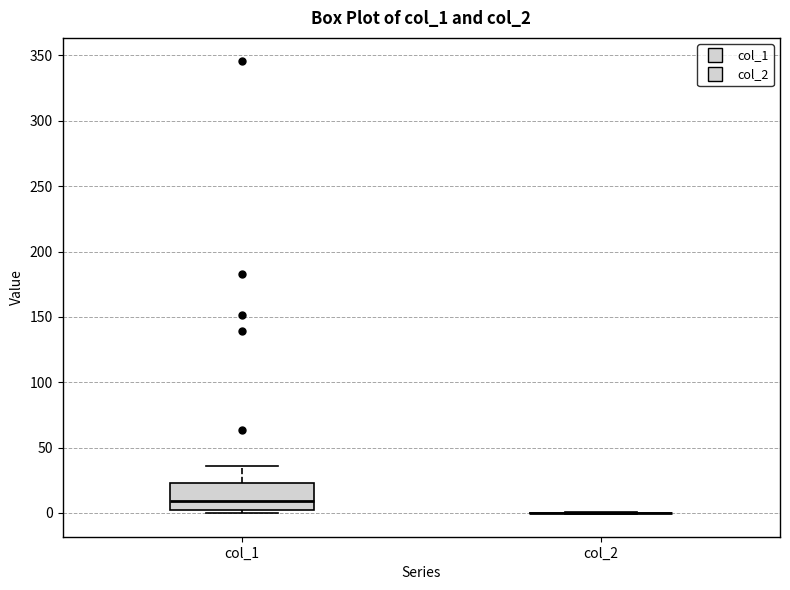

Which box is the tallest, from its lower edge to its upper edge?

col_1